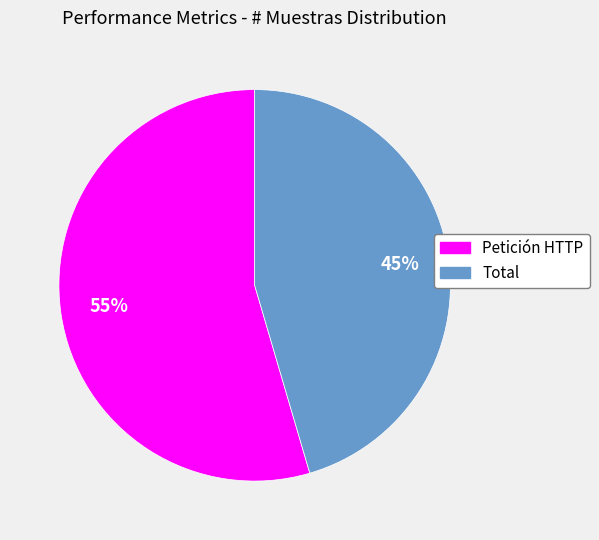

To the nearest percent, what is the combined percentage of Total and Petición HTTP?

100%